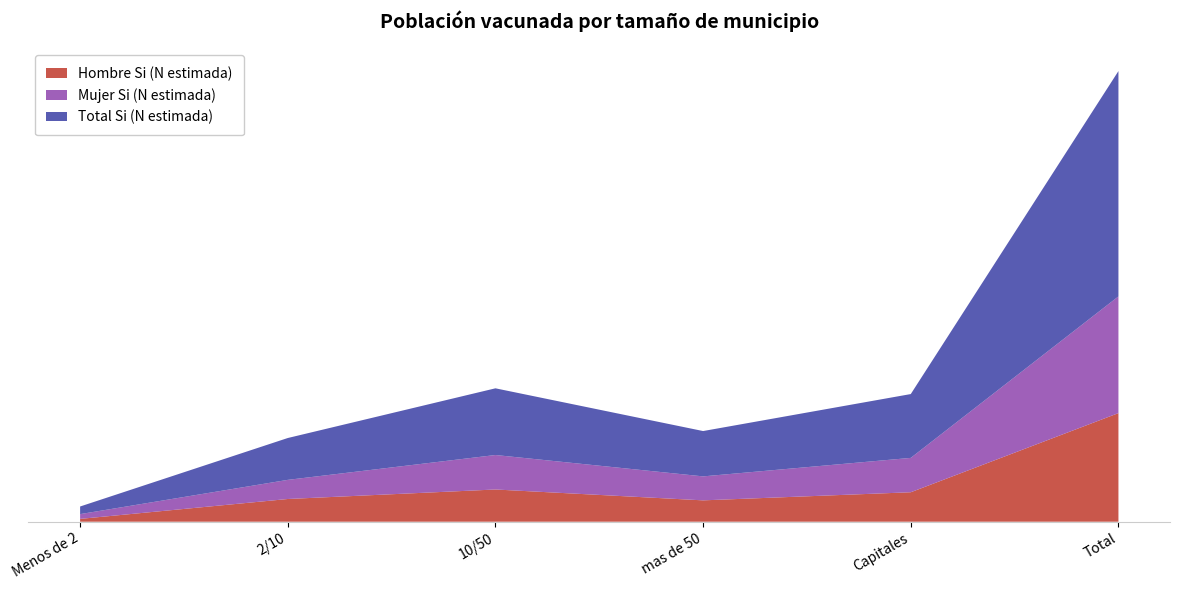

Reading left to right, list all the values displayed in this chart.

Hombre Si (N estimada): 15708	126404	179297	118840	163921	604171
Mujer Si (N estimada): 26618	106420	191792	133365	191156	649351
Total Si (N estimada): 42326	232823	371090	252205	355077	1253522